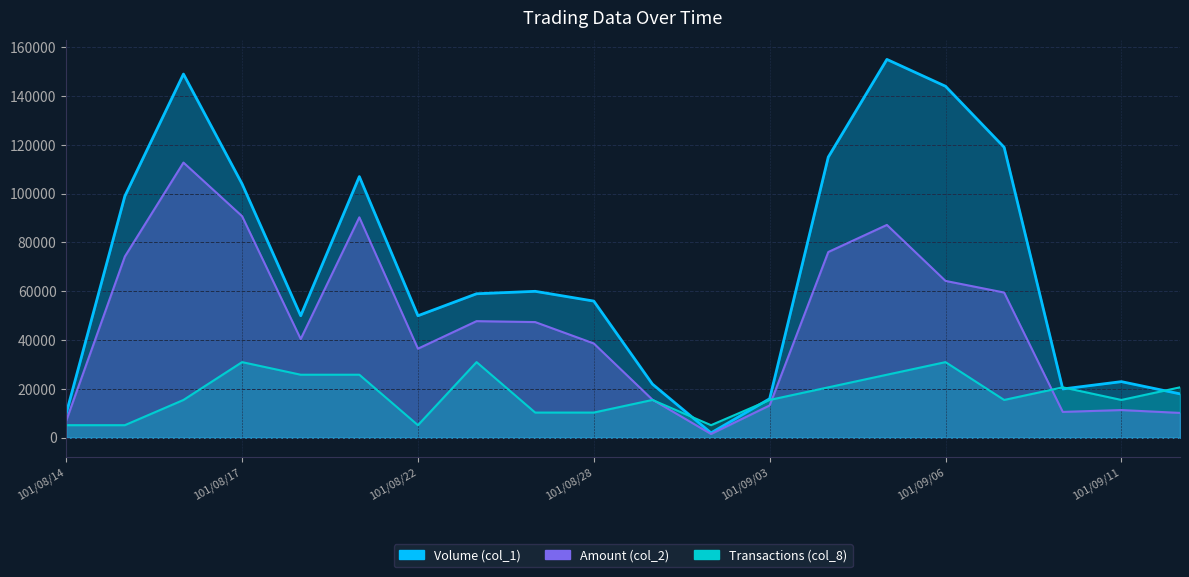

Is the value of Volume (col_1) at 101/09/11 greater than the value of Transactions (col_8) at 101/09/03?

Yes